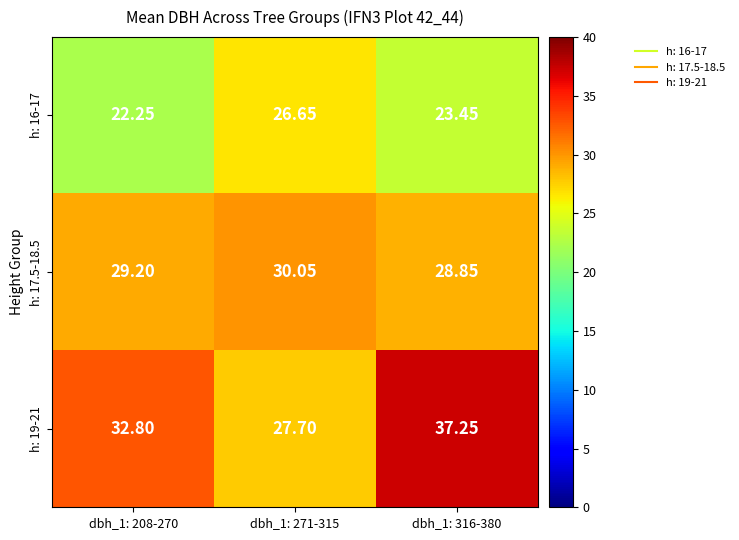

Which series has the widest spread of values?

h: 19-21